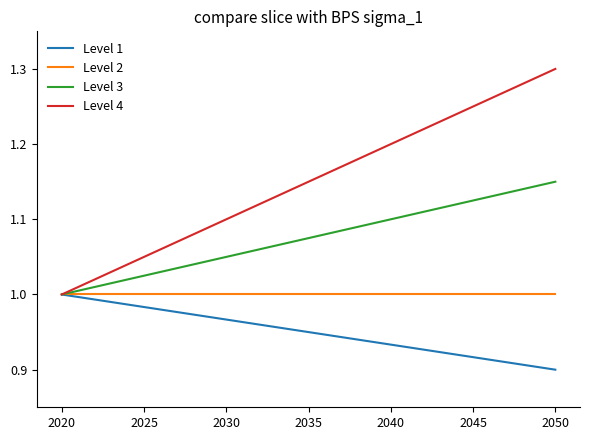

The Level 4 series shows 1.2 at 2045. True or false?

True